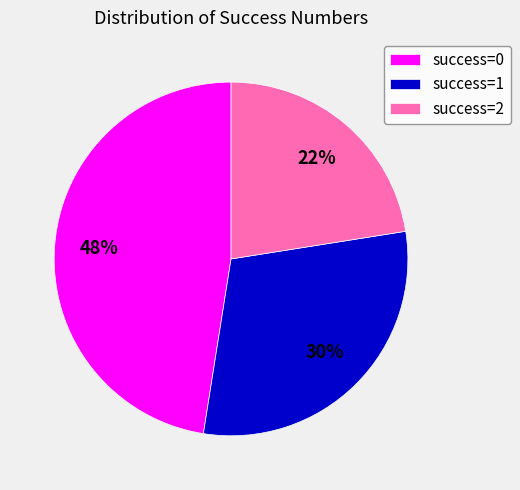

Do success=2 and success=1 together represent more than half of the pie?

Yes